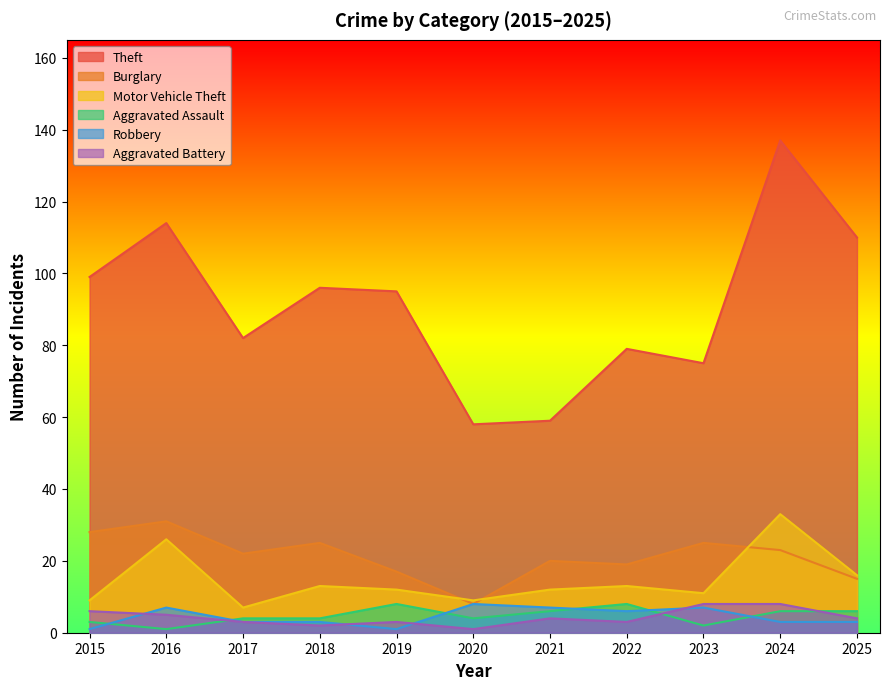

Is it true that Burglary equals 35 at 2017?

False